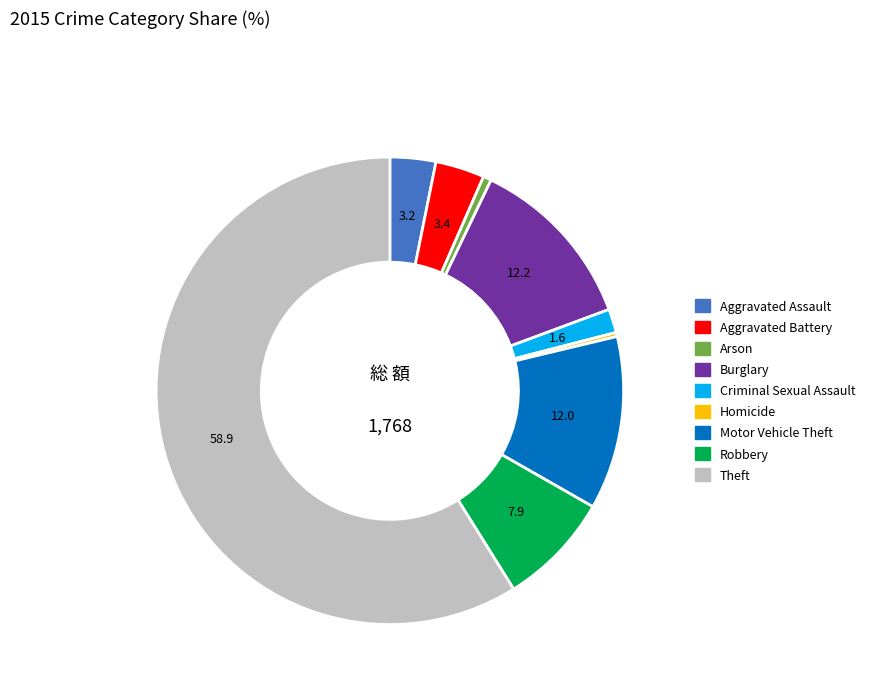

Is it true that Aggravated Assault is 3% of the pie?

True